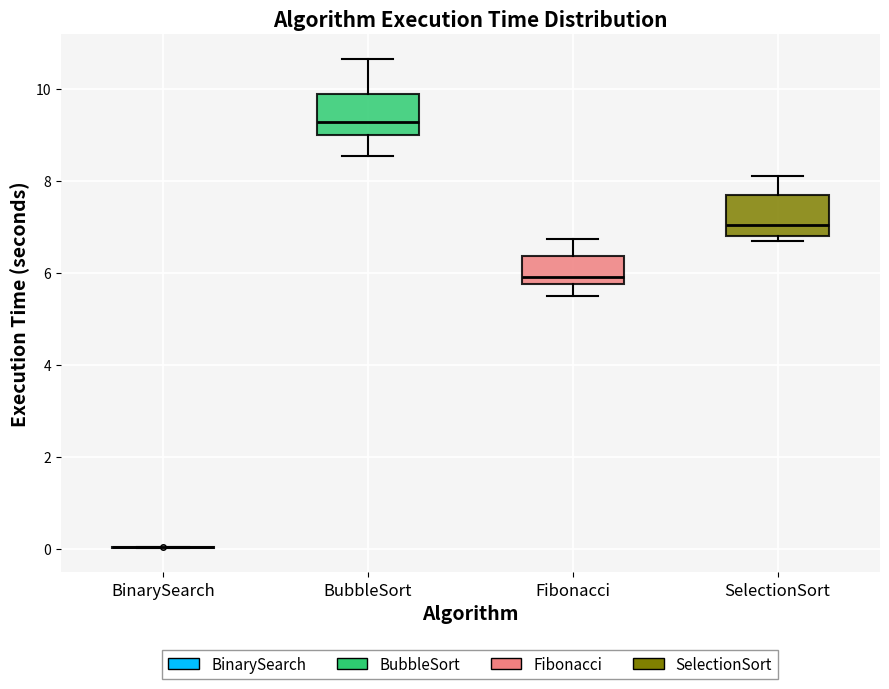

Reading left to right, read every box against the y-axis: the position of its median line, the range the box covers, and the ends of its whiskers. The values are not printed on the chart, so give them approximately, as read against the axis.

BinarySearch: box collapsed to a line at 0.0, whiskers 0.0 to 0.0
BubbleSort: median 9.2, box 9.0 to 9.8, whiskers 8.6 to 10.6
Fibonacci: median 5.8 (just above the box's lower edge), box 5.8 to 6.4, whiskers 5.4 to 6.8
SelectionSort: median 7.0, box 6.8 to 7.6, whiskers 6.6 to 8.2